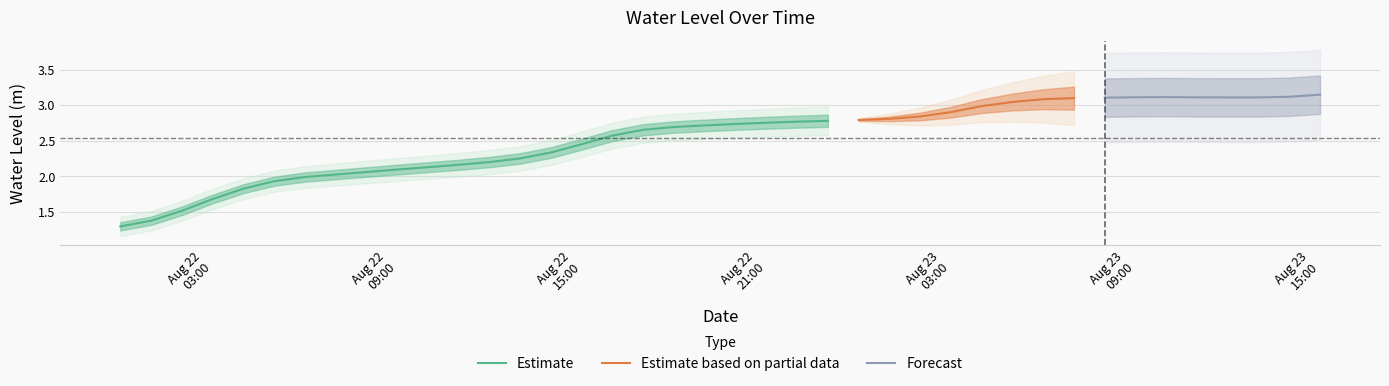

Which category has the highest value across all series?

2023-08-23 15:00:00